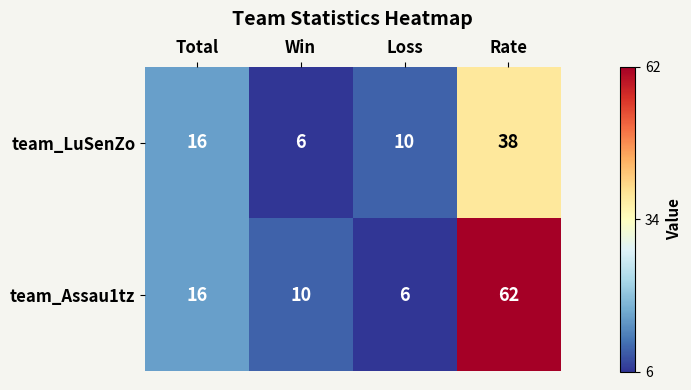

What is the difference between the maximum and minimum values in the team_LuSenZo series?

32